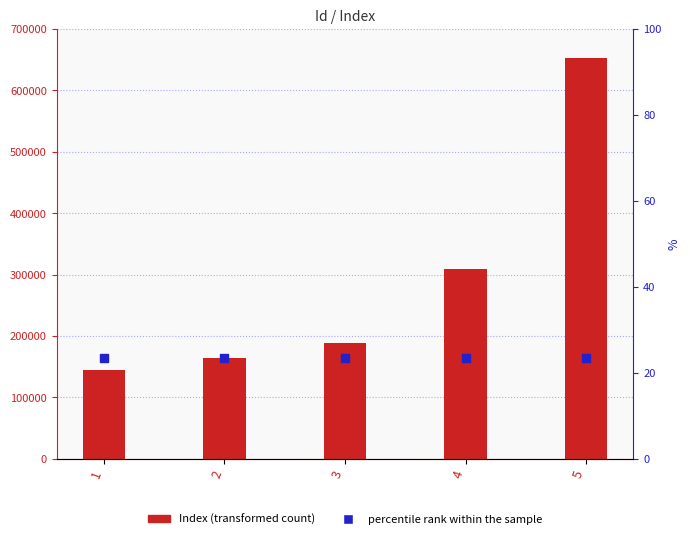

Which series contains the highest Y value?

Index